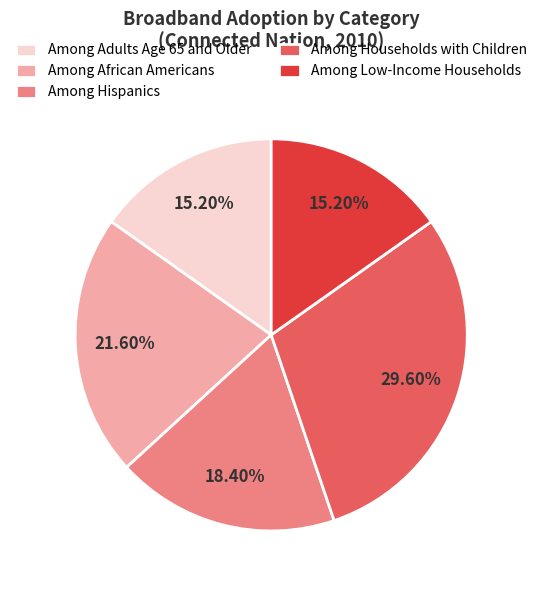

Is the sum of Among Households with Children and Among Hispanics greater than half?

No